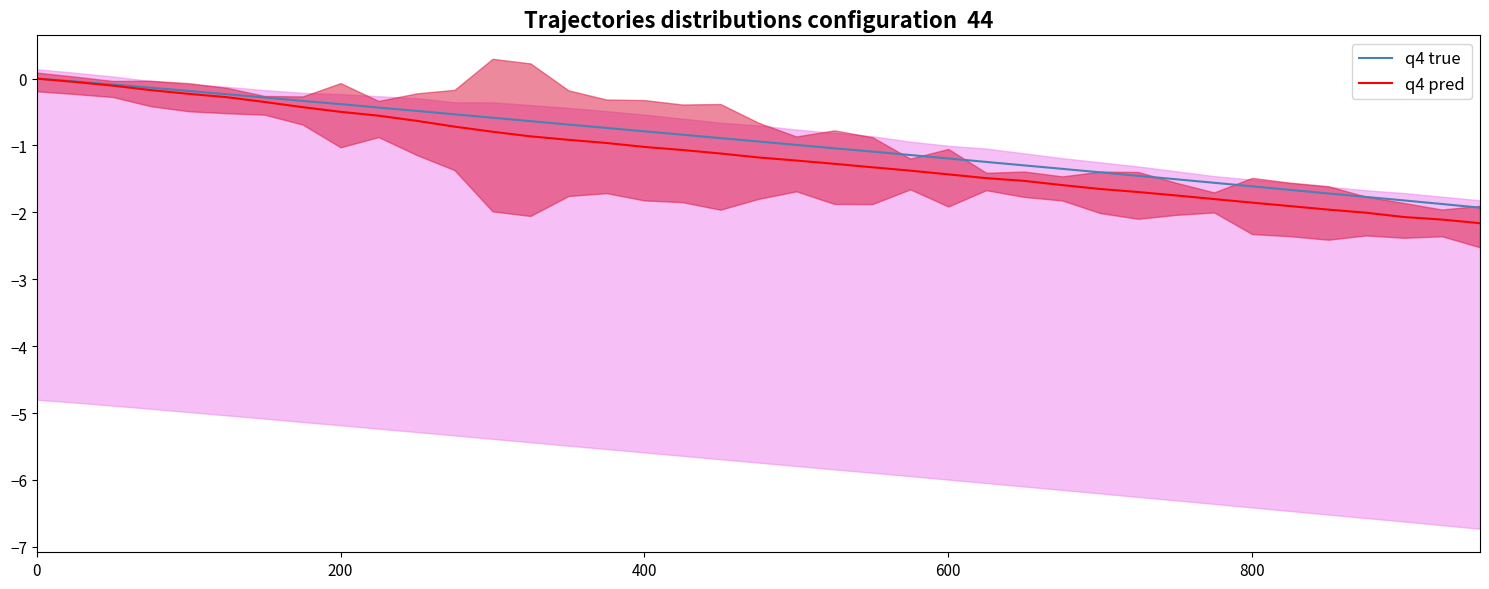

How many values in q4 true are below zero?

38